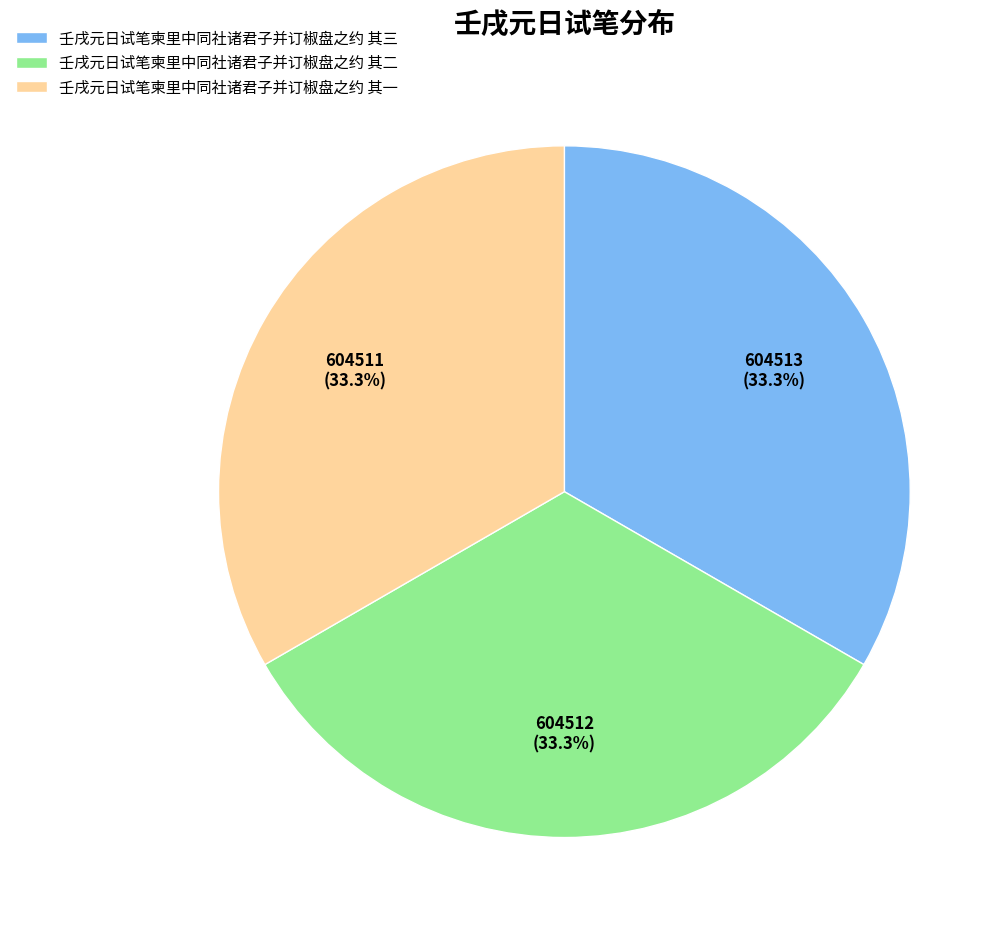

What is the ratio of the value at 壬戌元日试笔柬里中同社诸君子并订椒盘之约 其三 to the value at 壬戌元日试笔柬里中同社诸君子并订椒盘之约 其二?

1.0